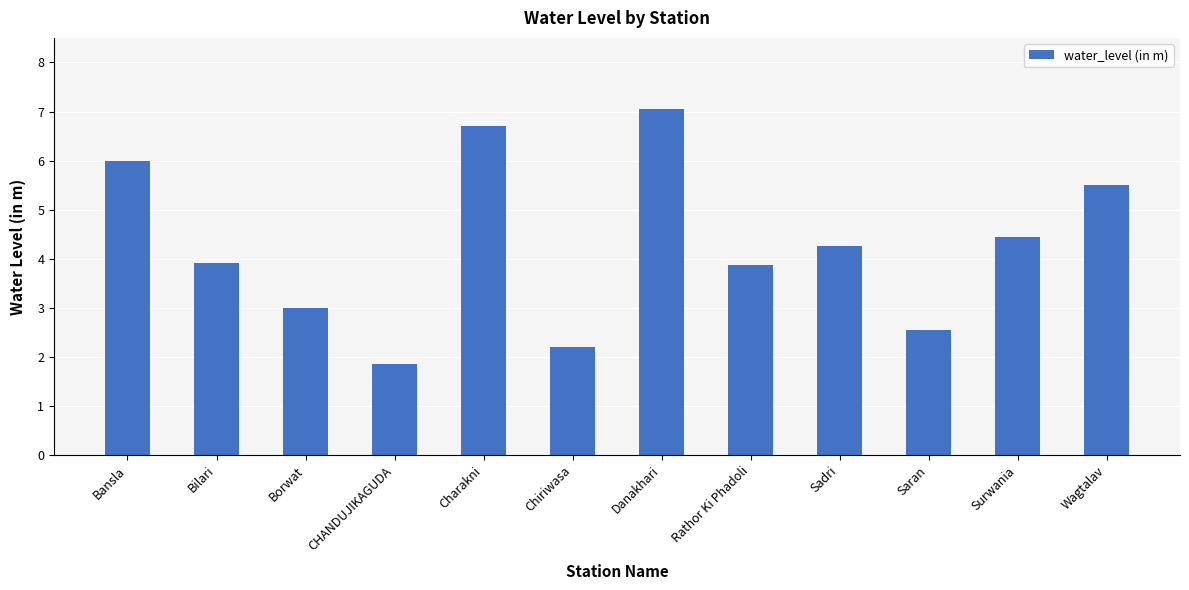

What is the difference between the maximum and minimum values?

5.2